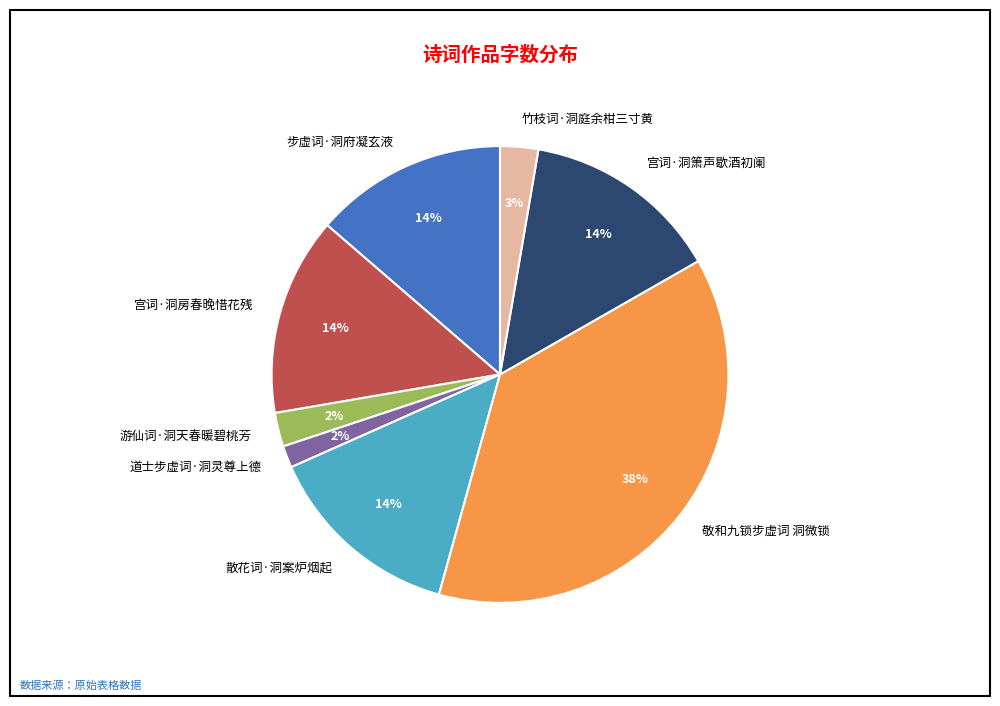

Which category has the biggest portion of the pie?

敬和九锁步虚词 洞微锁